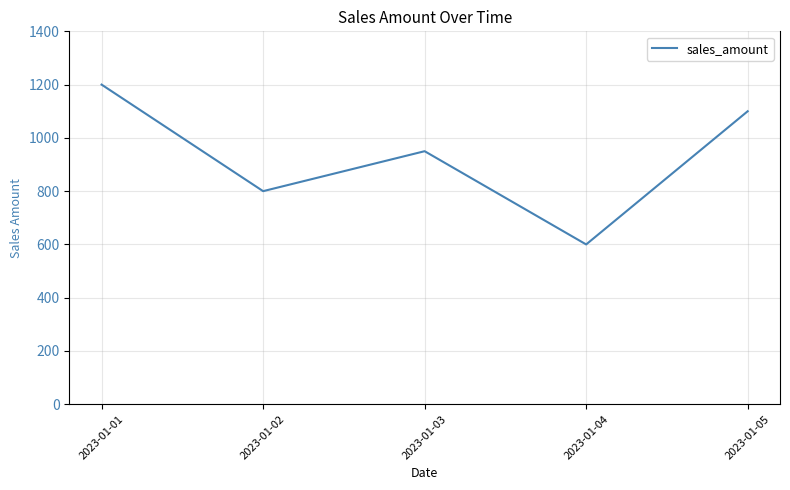

Reading left to right, what are all the values shown in this chart?

2023-01-01=1200	2023-01-02=800	2023-01-03=950	2023-01-04=600	2023-01-05=1100